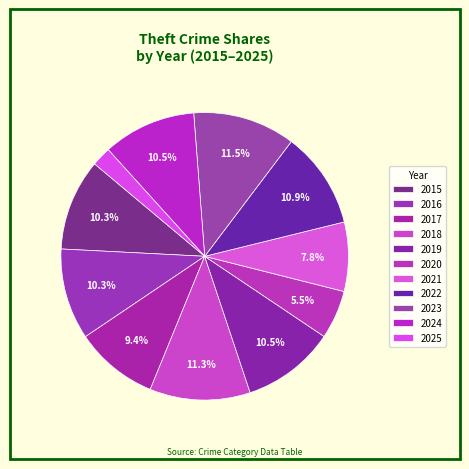

How many segments does this pie chart have?

11